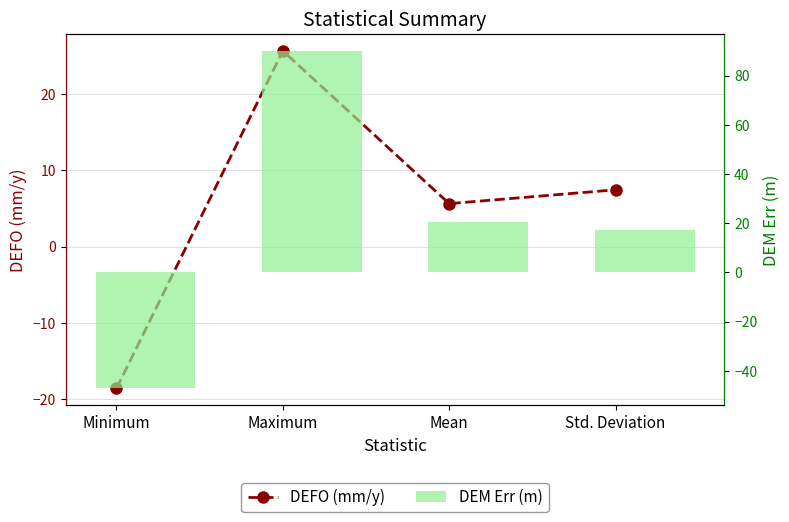

Where does the DEM Err (m) series first go above 20?

Maximum